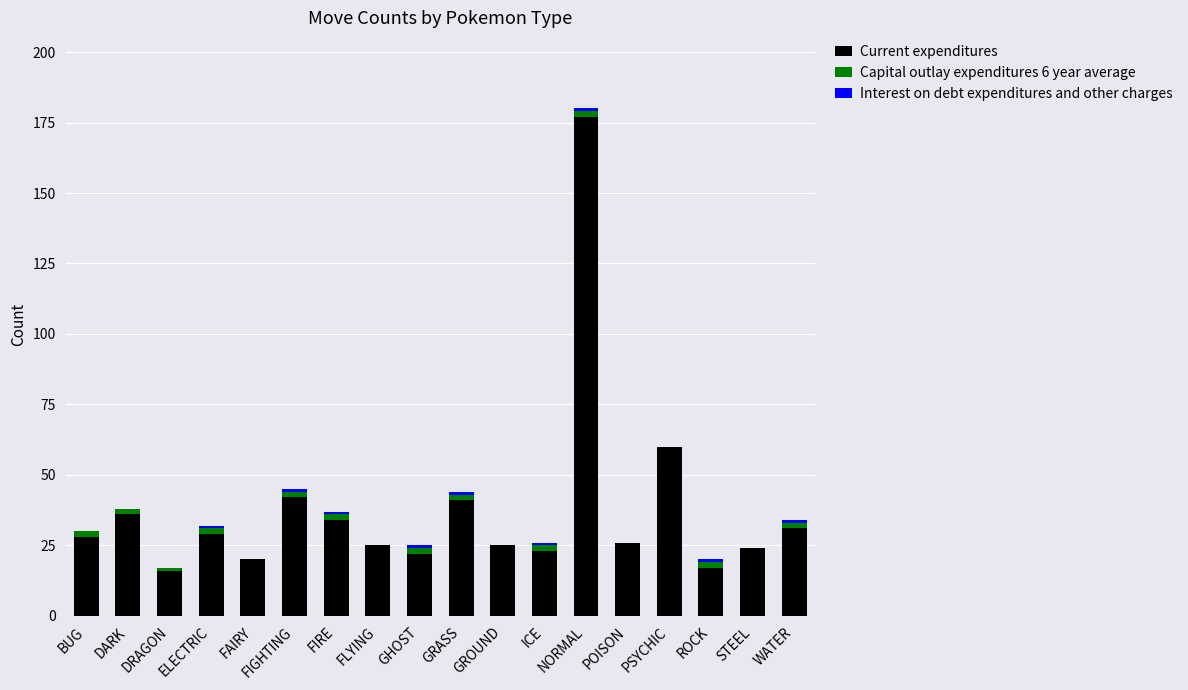

True or false: Current expenditures has a value of 14 at ICE.

False